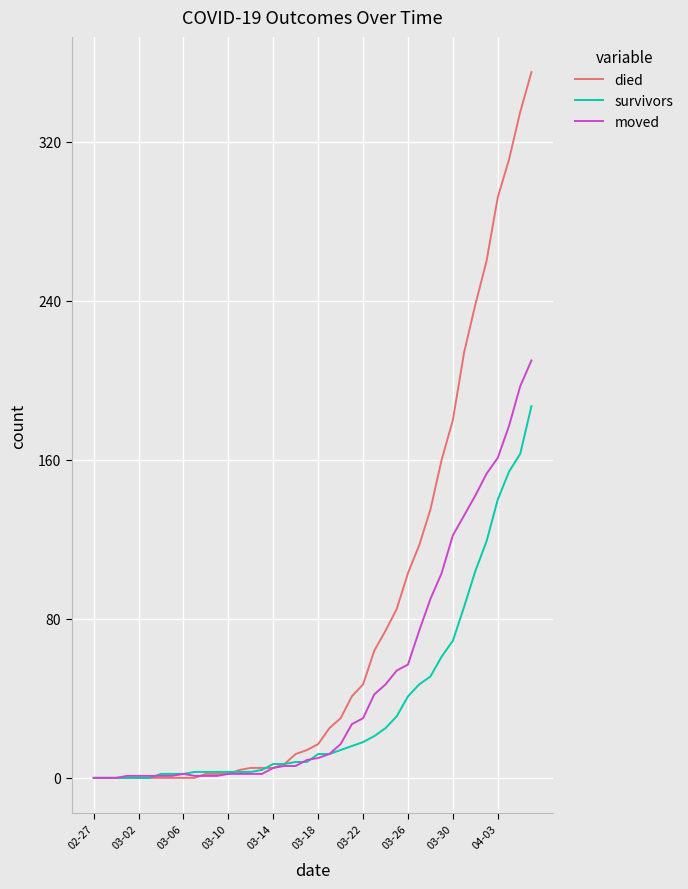

Which series has the widest spread of values?

died